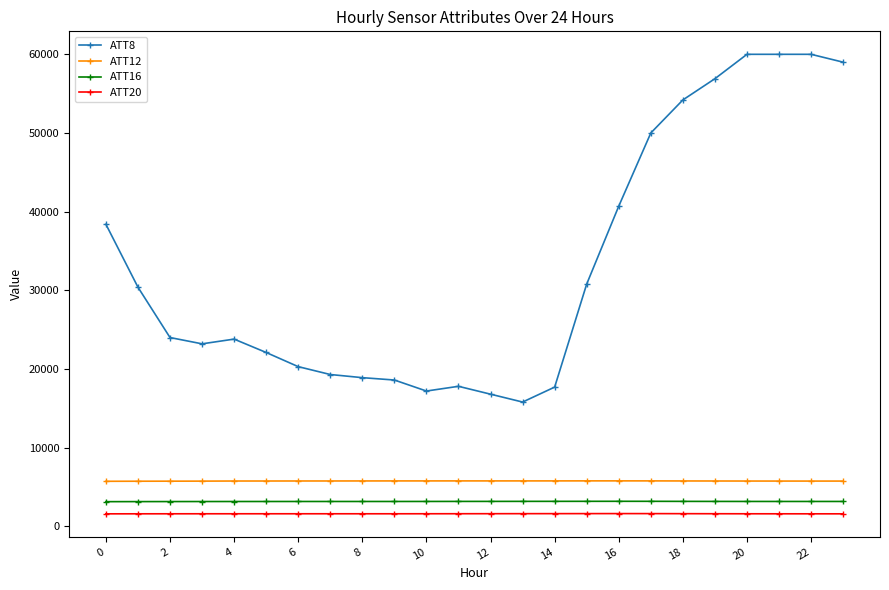

What is the value of the ATT16 point at the 1st from the left?

3138.6